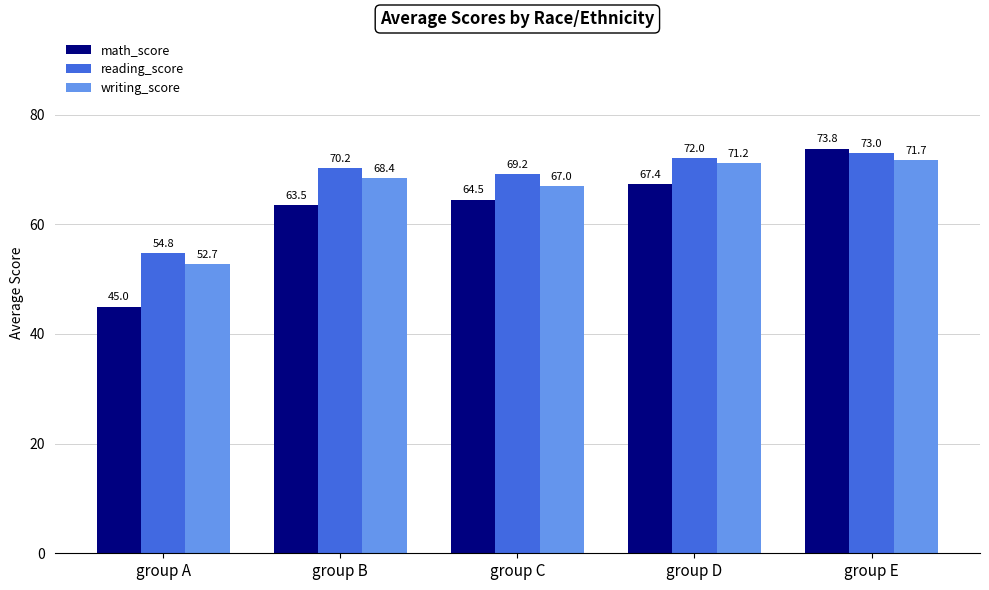

Reading left to right, extract all data points from this chart.

math_score: 45.0	63.5	64.5	67.4	73.8
reading_score: 54.8	70.2	69.2	72.0	73.0
writing_score: 52.7	68.4	67.0	71.2	71.7